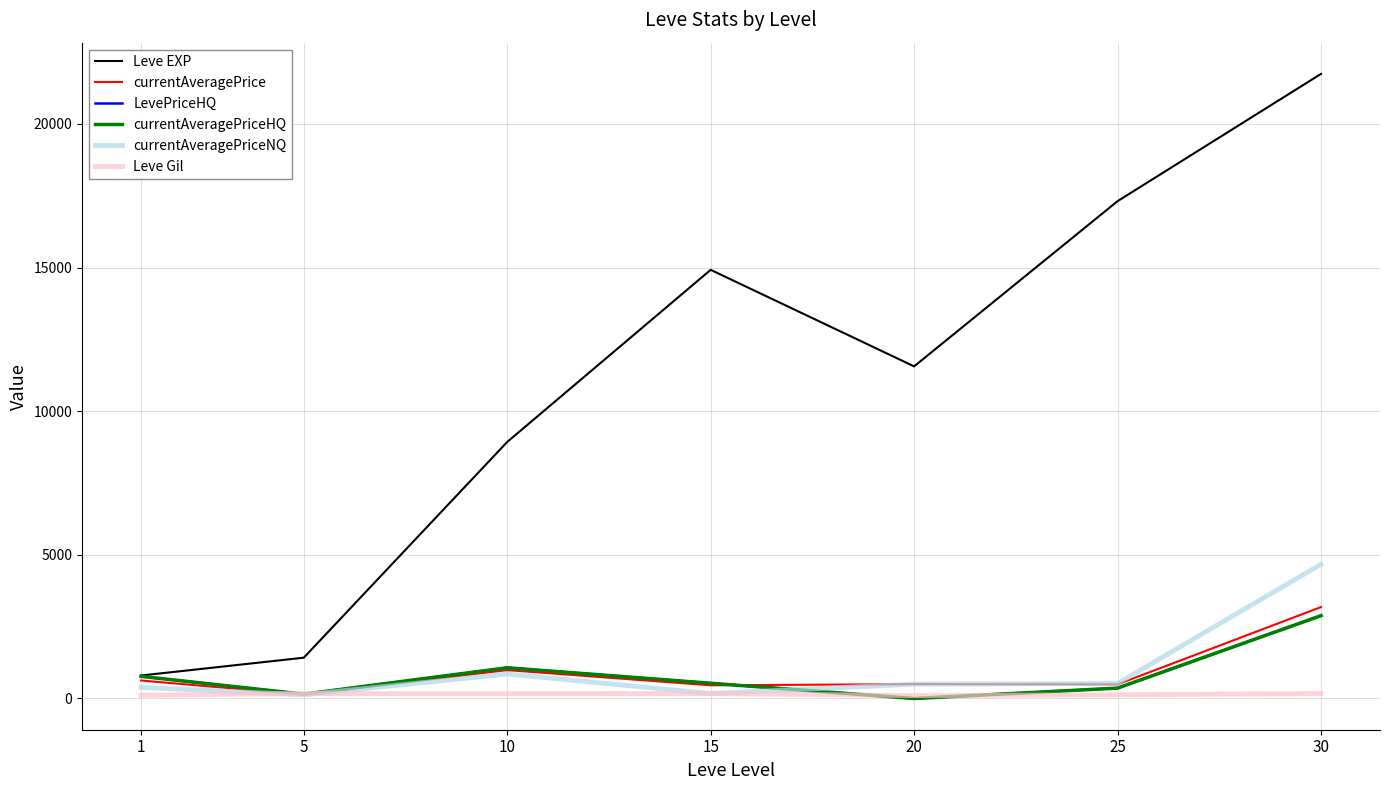

Does the chart have visible grid lines?

Yes